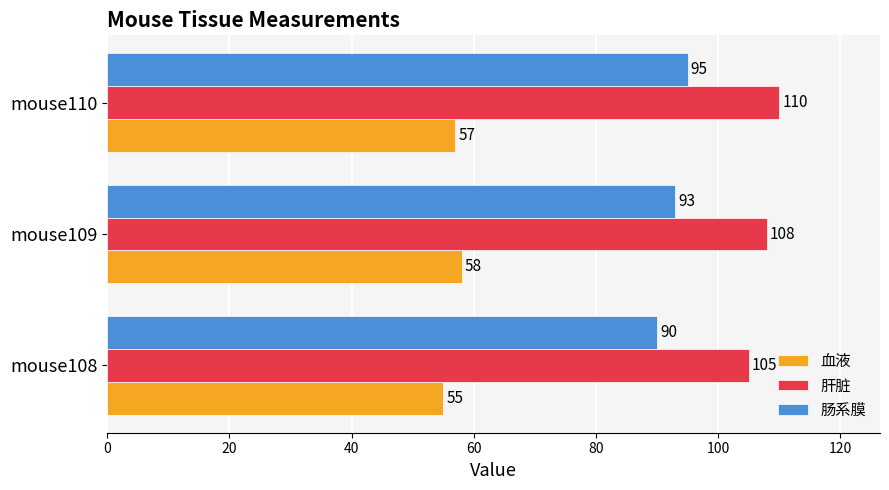

At which category is the sum across all series the highest?

mouse110